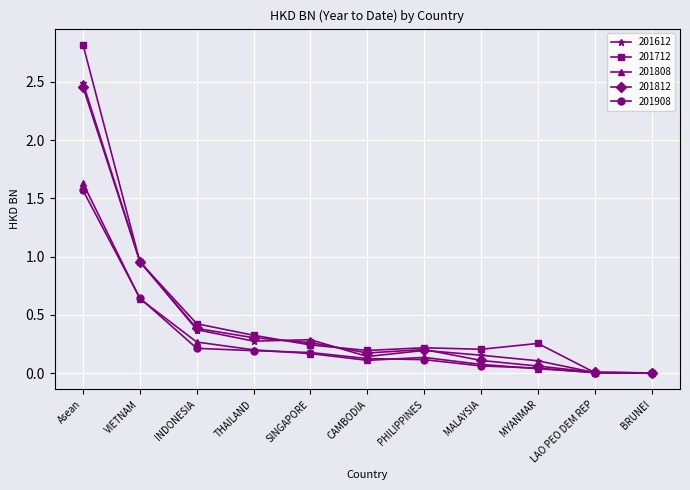

What are all the series names shown in the legend?

201612, 201712, 201808, 201812, 201908